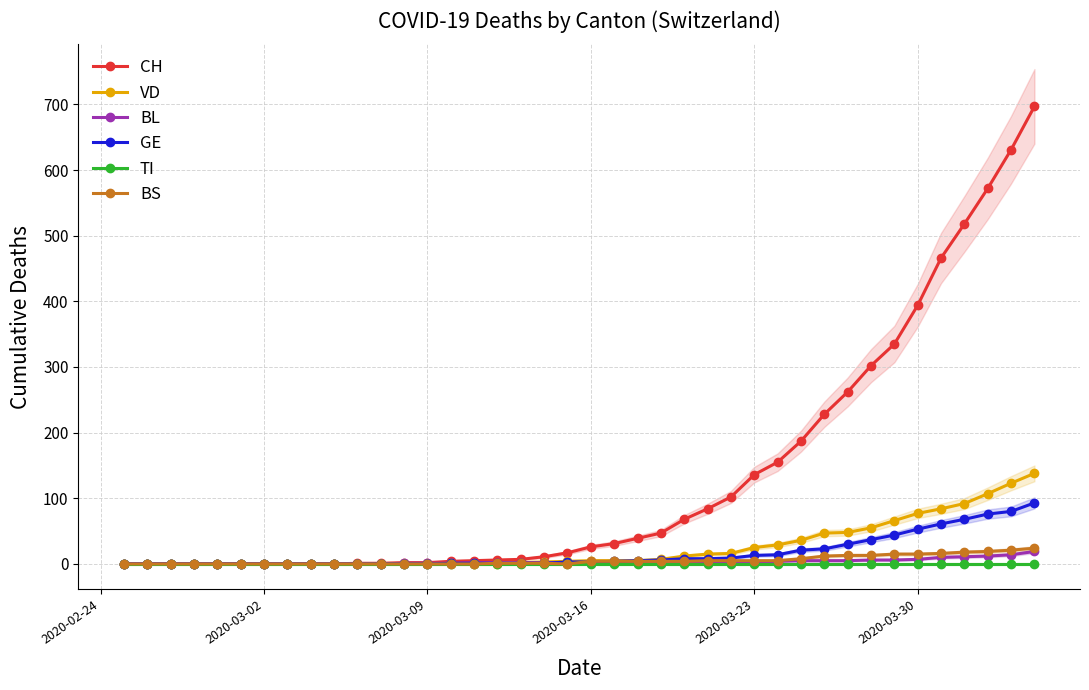

True or false: VD has more than 0 points higher than both neighbors.

True